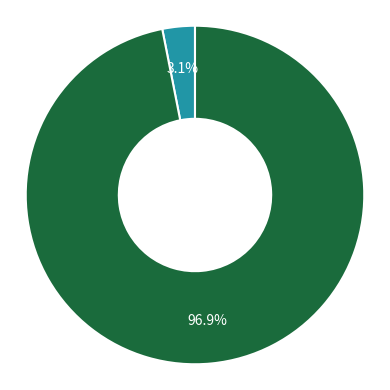

Is it true that mean_test_R-squared is 3% of the pie?

True